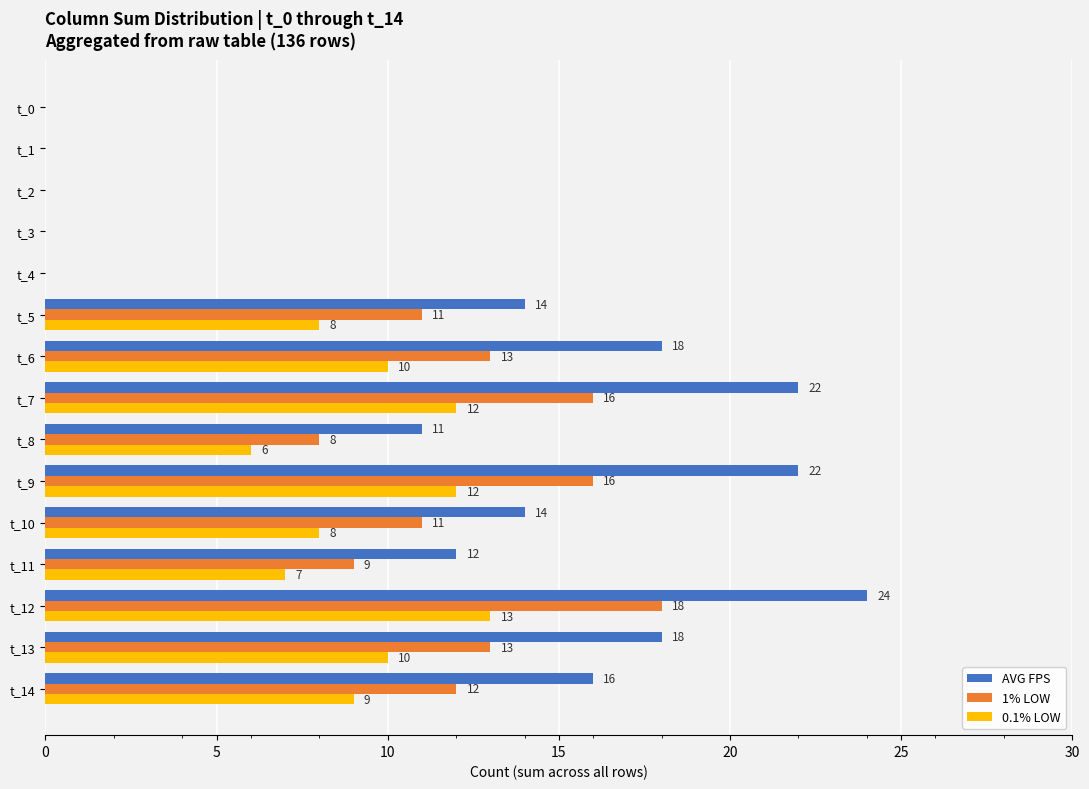

What is the sum of the 0.1% LOW values at t_7 and t_0?

12